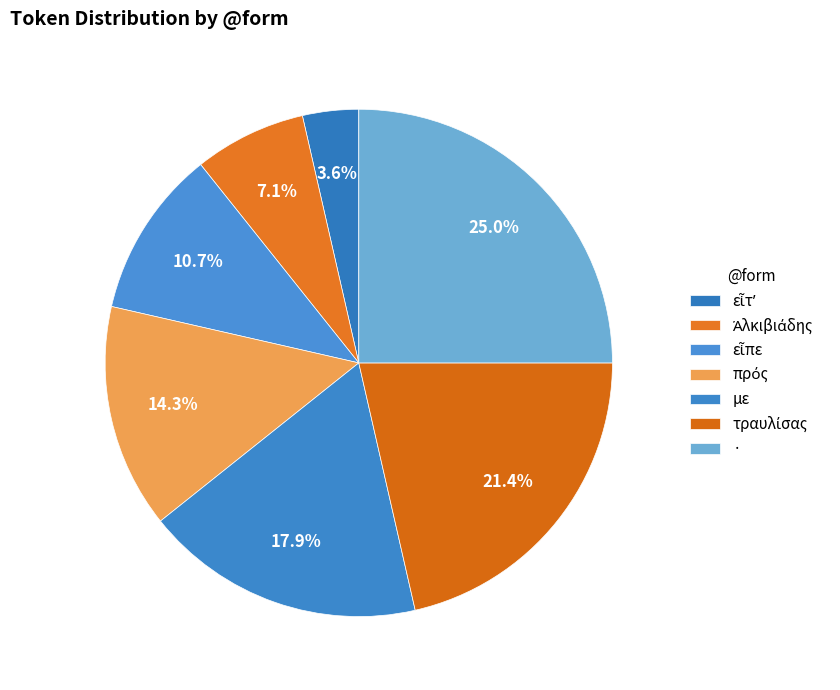

Count the number of slices in the pie.

7